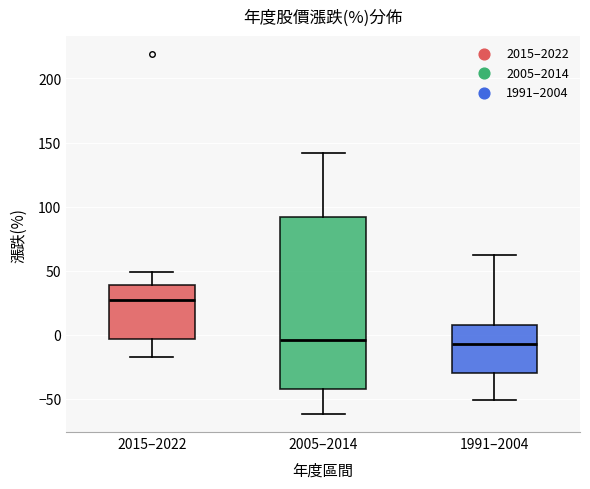

Comparing the boxes themselves (not the whiskers), which one is the tallest?

2005–2014